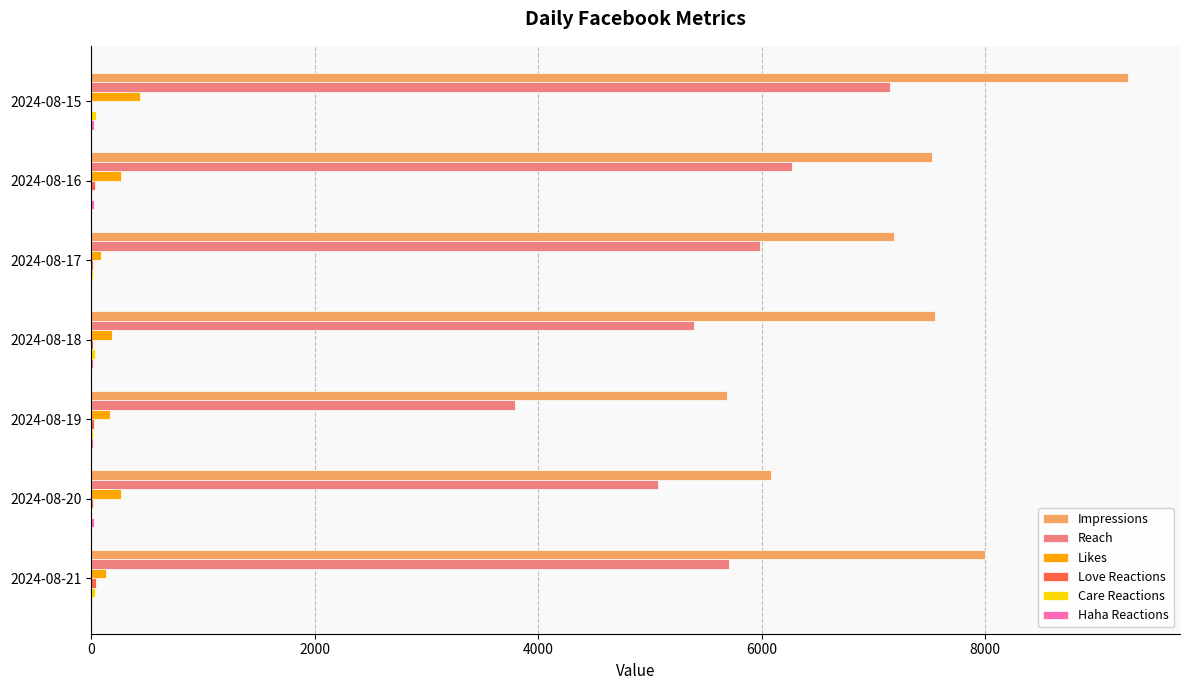

At which category is the sum across all series the highest?

2024-08-15